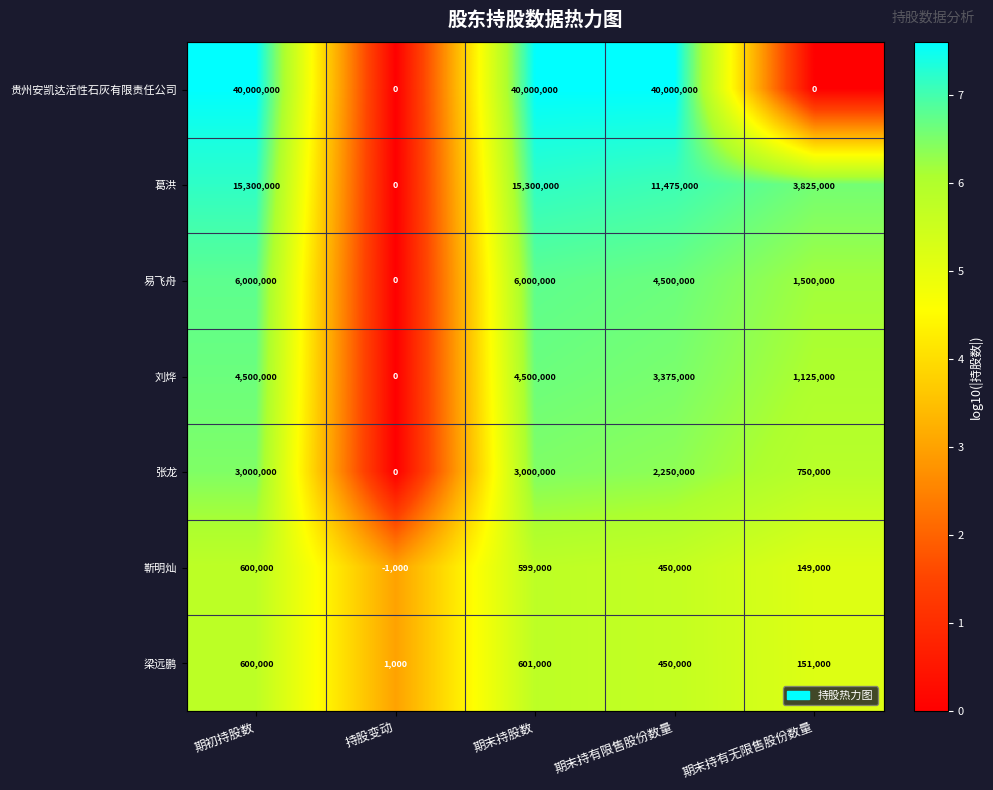

At how many categories does at least one series exceed 5?

5